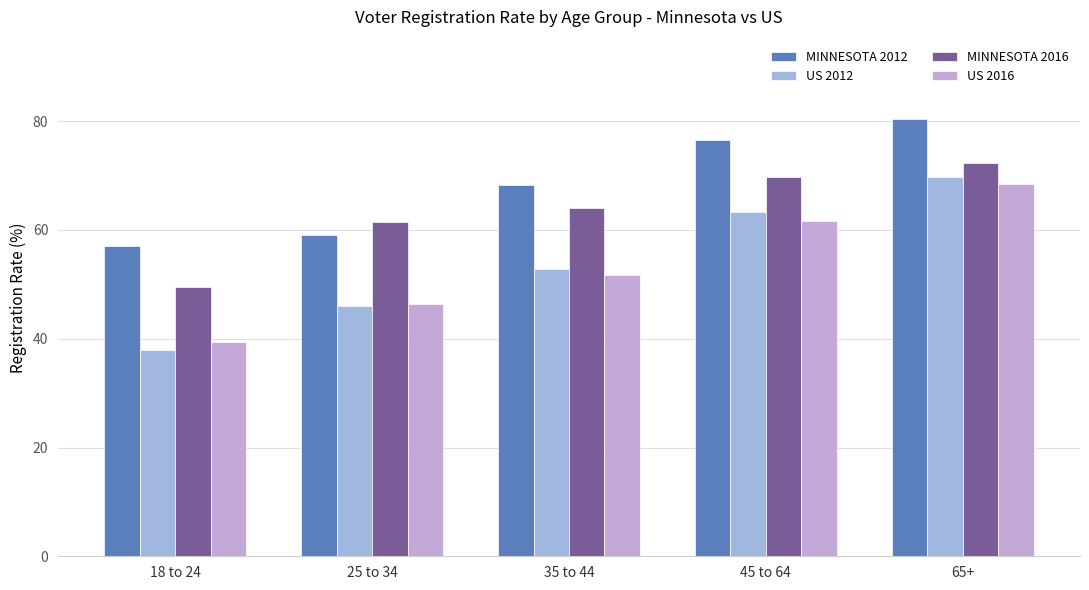

Between 25 to 34 and 35 to 44, which series saw the biggest shift?

MINNESOTA 2012